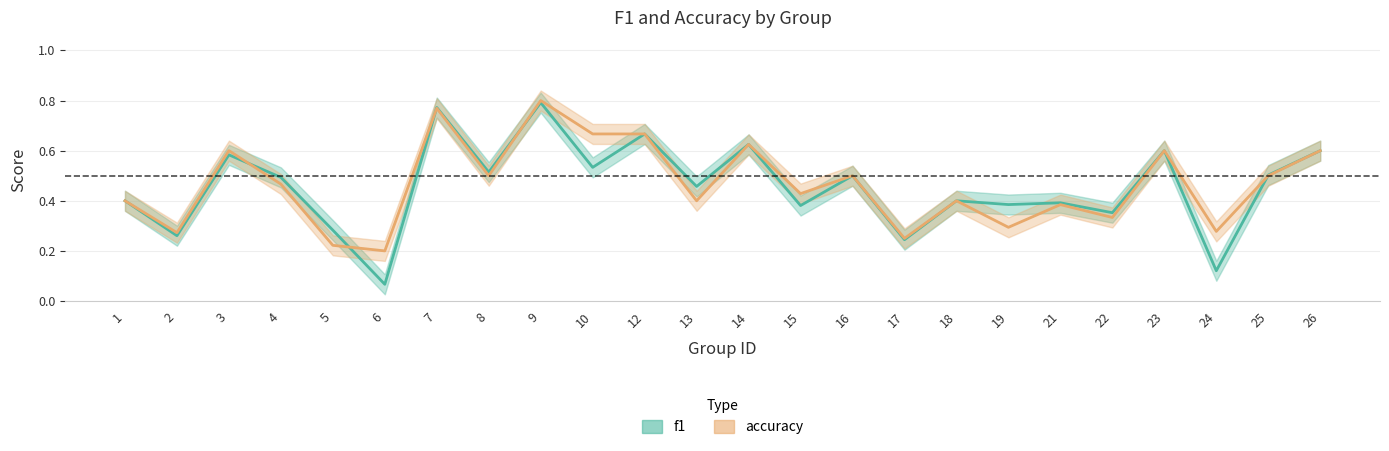

Is it true that f1 equals 0.3 at 4?

False